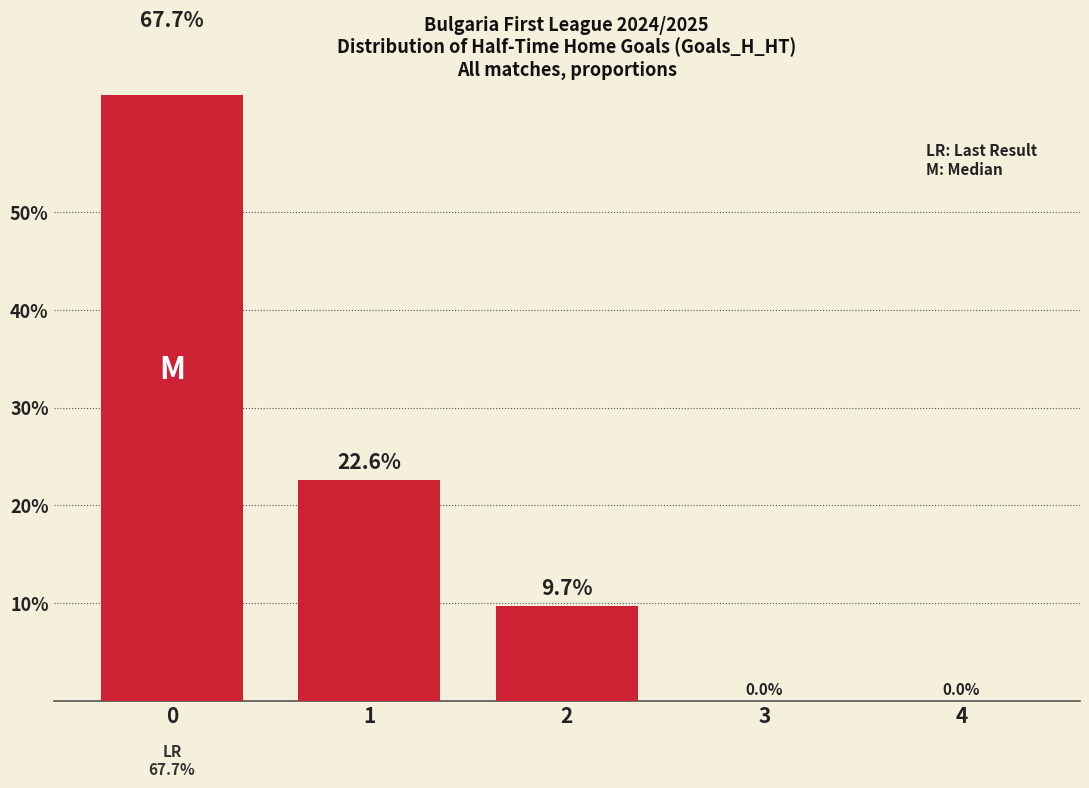

Reading right to left, transcribe all the data shown in this chart.

0.0	0.0	0.1	0.2	0.7